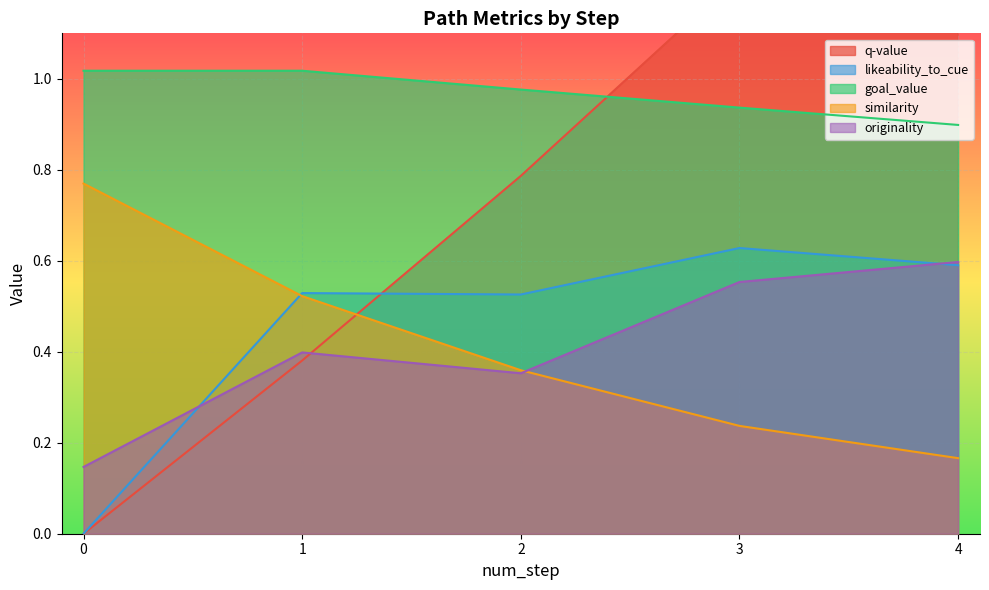

What is the difference between the second highest and minimum values in the originality series?

0.4